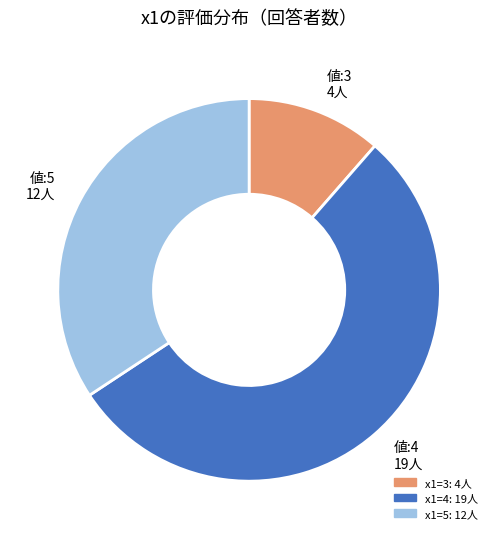

Between x1=4: 19人 and x1=5: 12人, which is larger?

x1=4: 19人